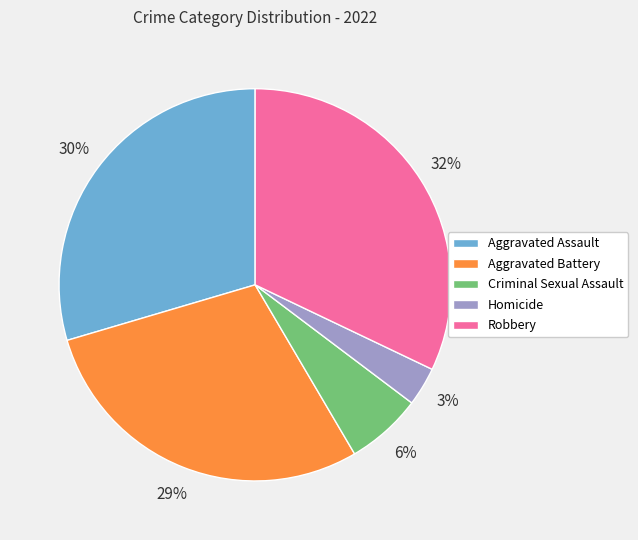

Is Criminal Sexual Assault the majority of the pie?

No